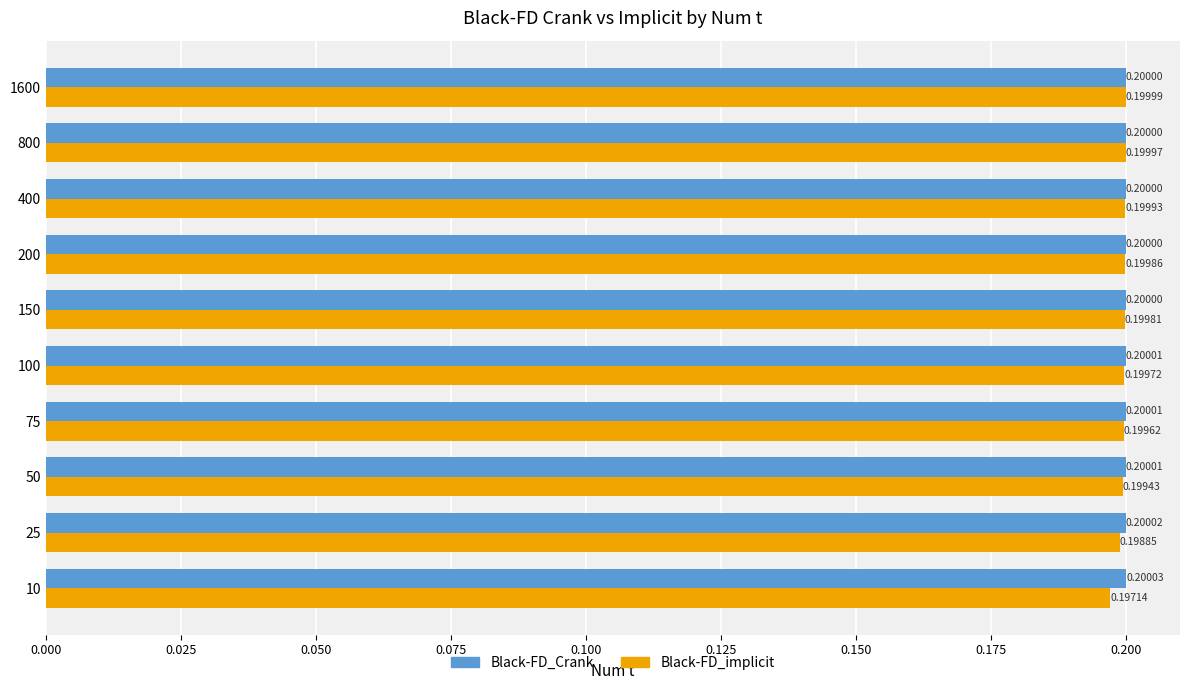

List the series in order of their overall mean, lowest first.

Black-FD_implicit, Black-FD_Crank